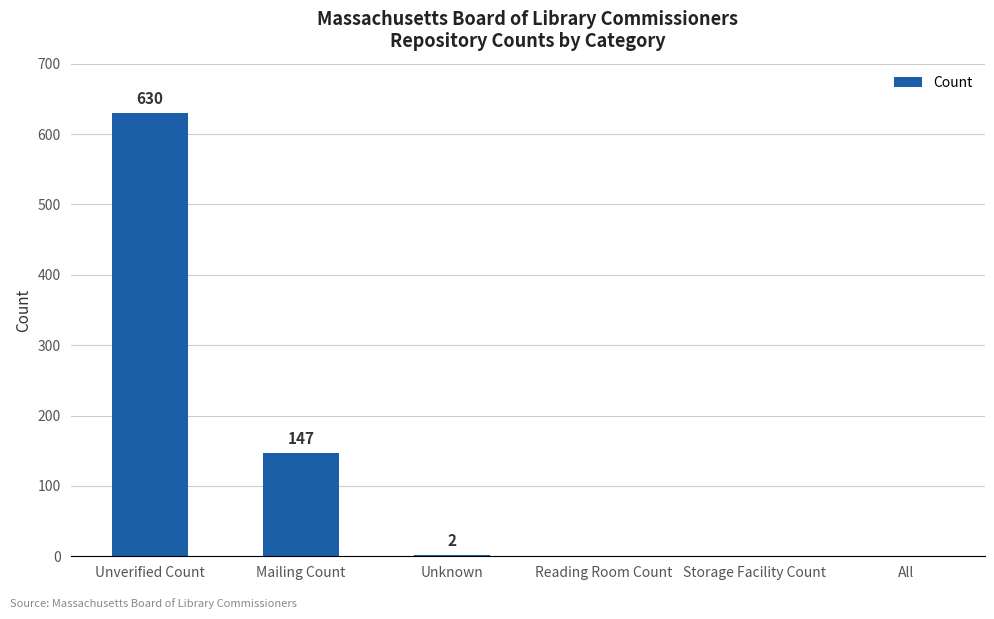

What is the difference between the values at Mailing Count and Storage Facility Count?

147